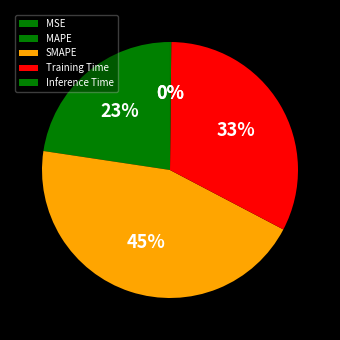

To the nearest percent, what percentage of the pie is Training Time?

33%